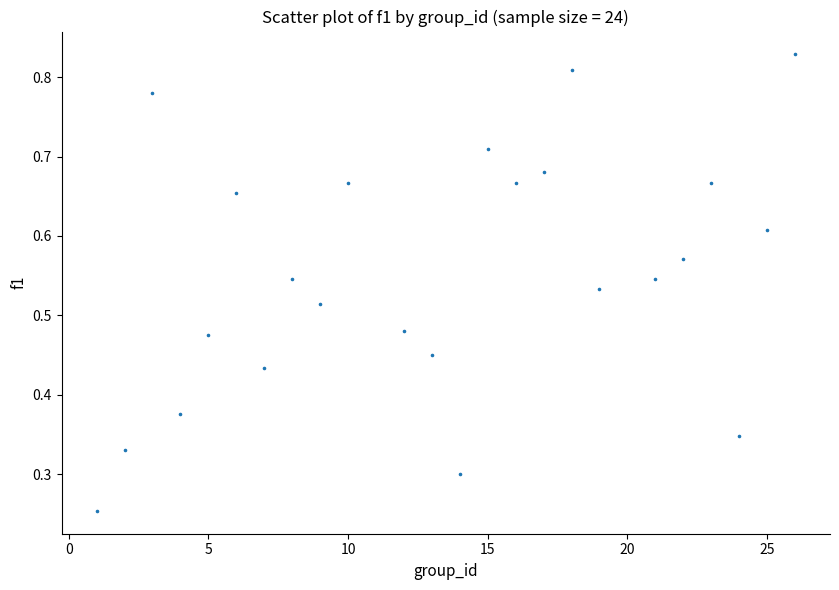

What is the range of X values (max minus min)?

25.0